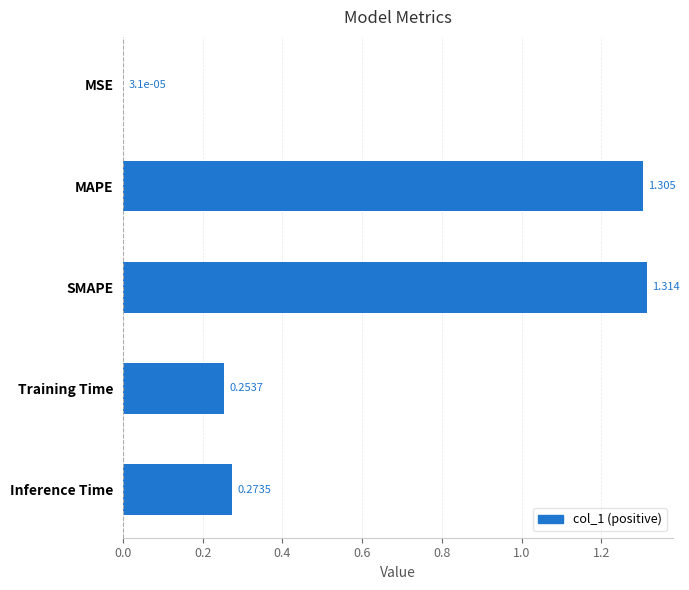

What is the average value?

0.6